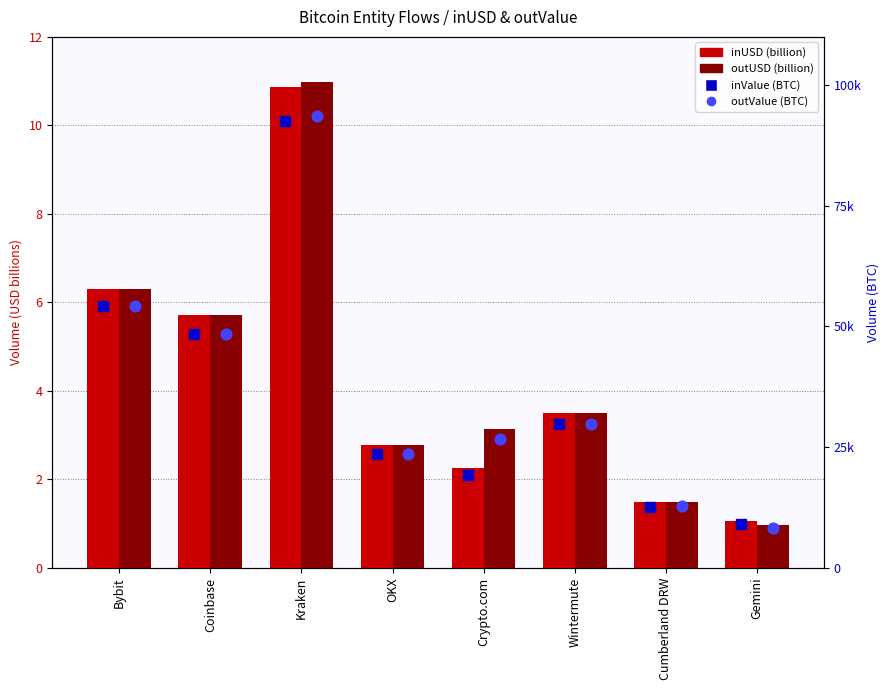

Which series reaches the minimum Y coordinate?

outUSD (billion)